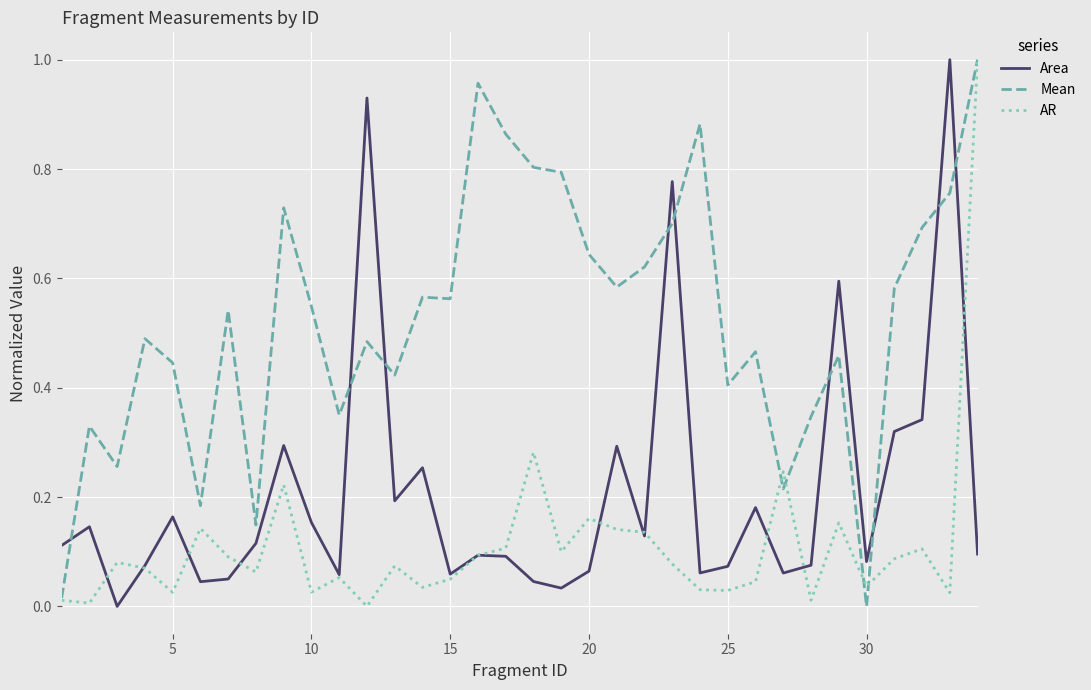

Is this an area chart (filled region under the line)?

No